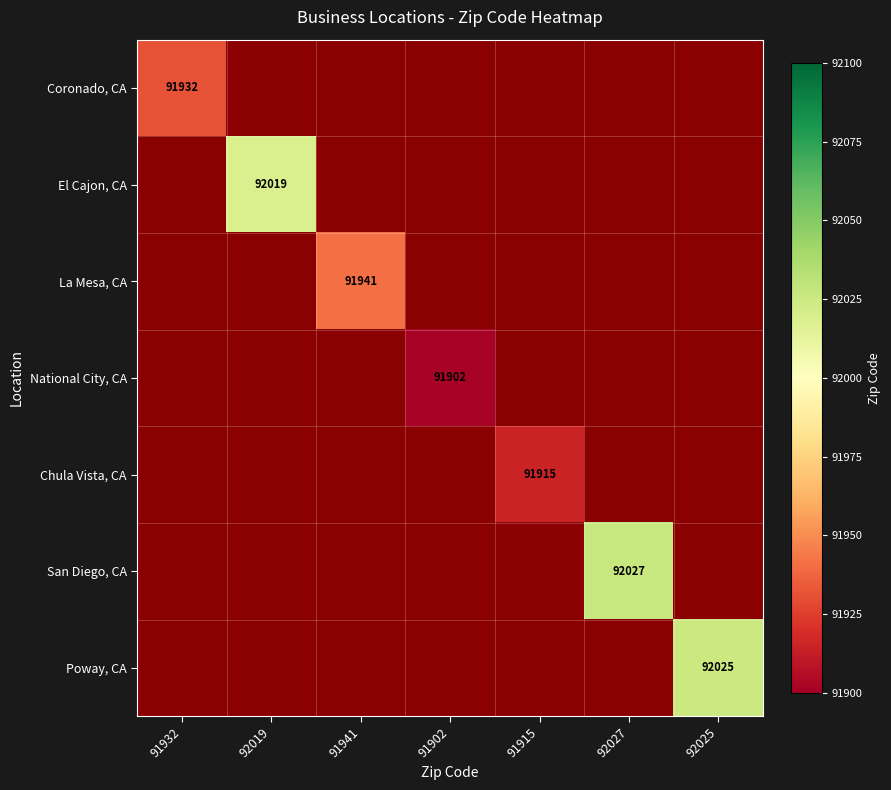

Is it true that National City, CA equals 91902 at 91902?

True